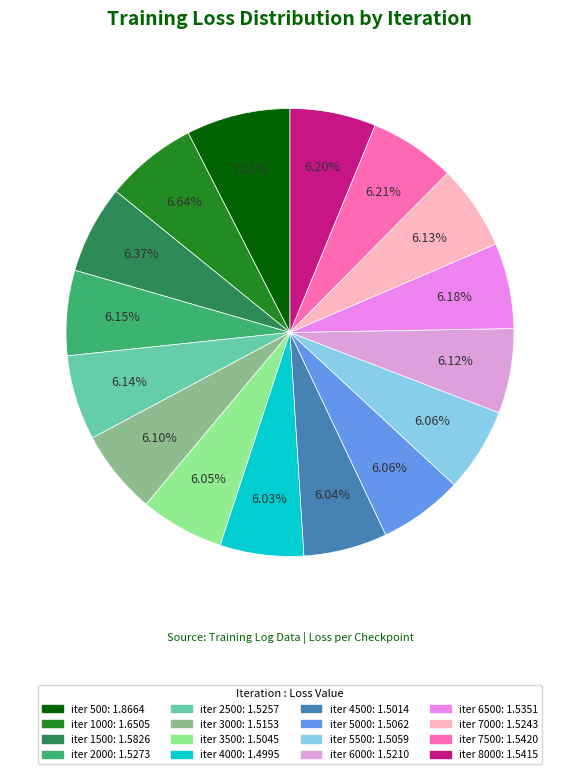

To the nearest percent, what is the average slice percentage?

6%